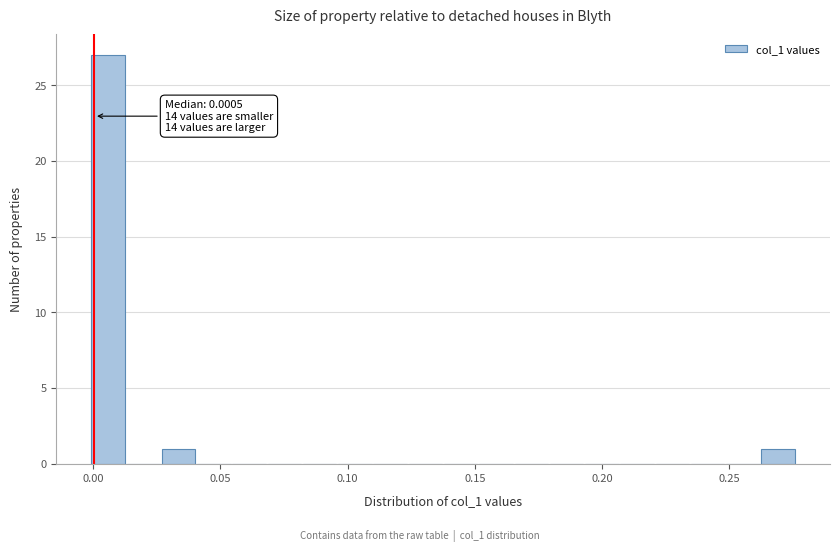

Around what value on the x-axis is the tallest bar? Give the approximate position of its centre, as read against the axis.

0.005